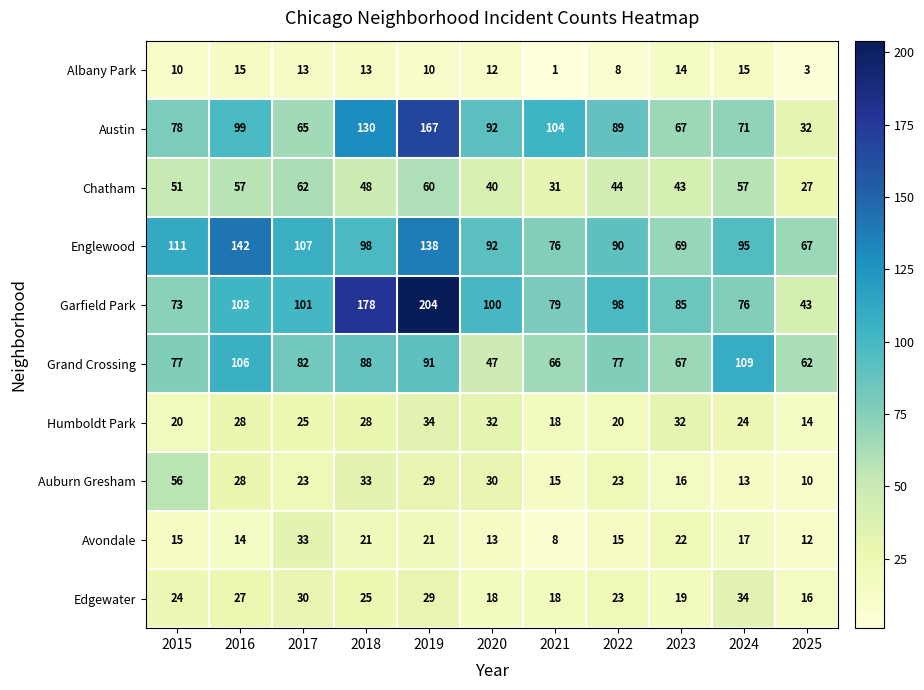

At 2017, list the series in order from largest to smallest.

Englewood, Garfield Park, Grand Crossing, Austin, Chatham, Avondale, Edgewater, Humboldt Park, Auburn Gresham, Albany Park